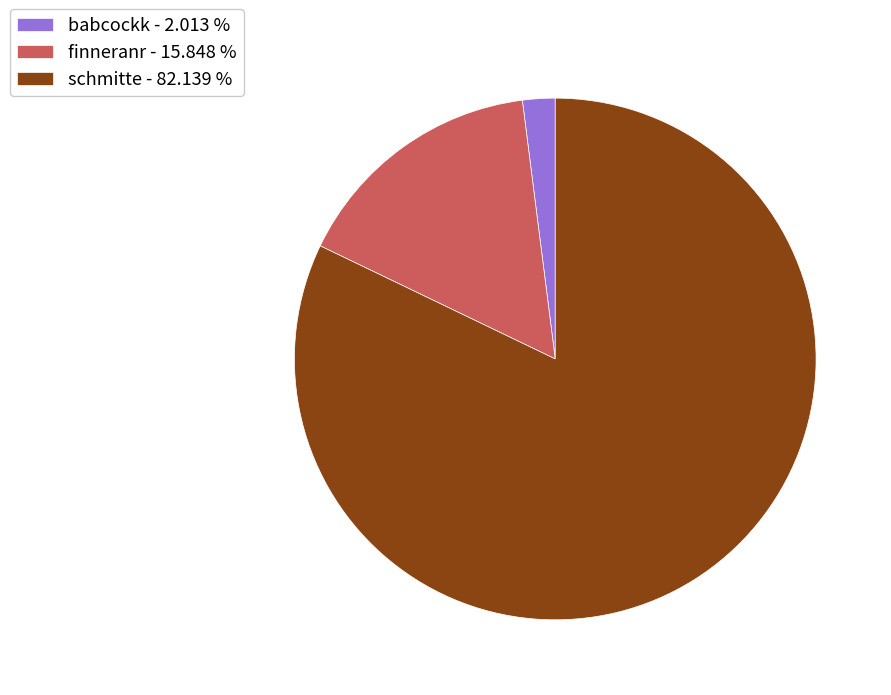

Does schmitte represent more than half of the total?

Yes